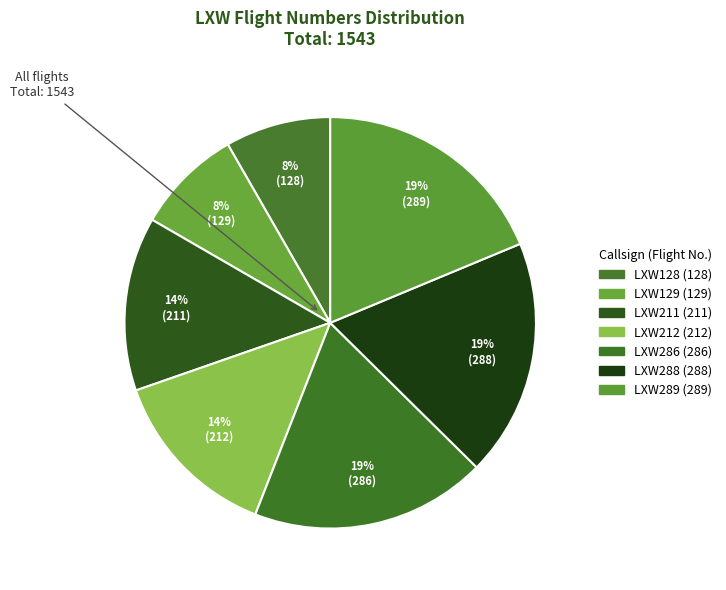

Which has a higher value, LXW211 or LXW289?

LXW289